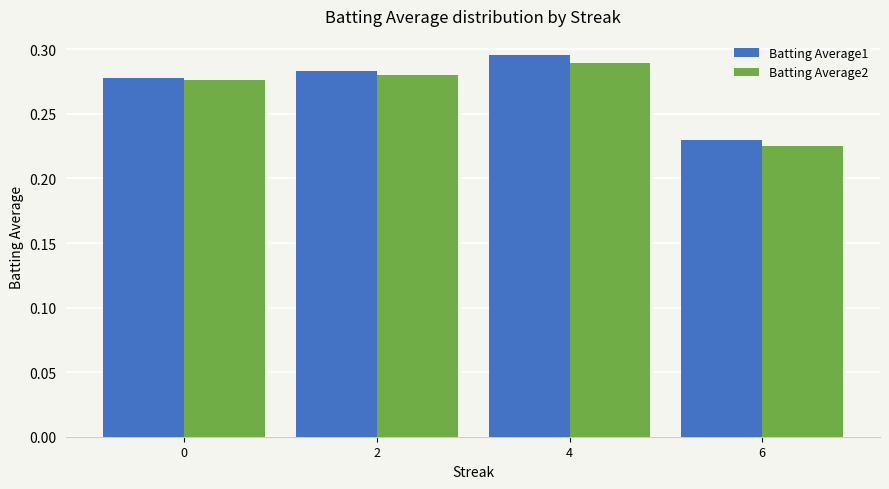

What is the sum of all Batting Average2 values?

1.1